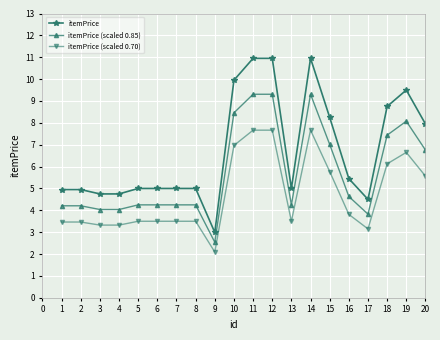

Read the itemPrice (scaled 0.85) value at 17.

3.8